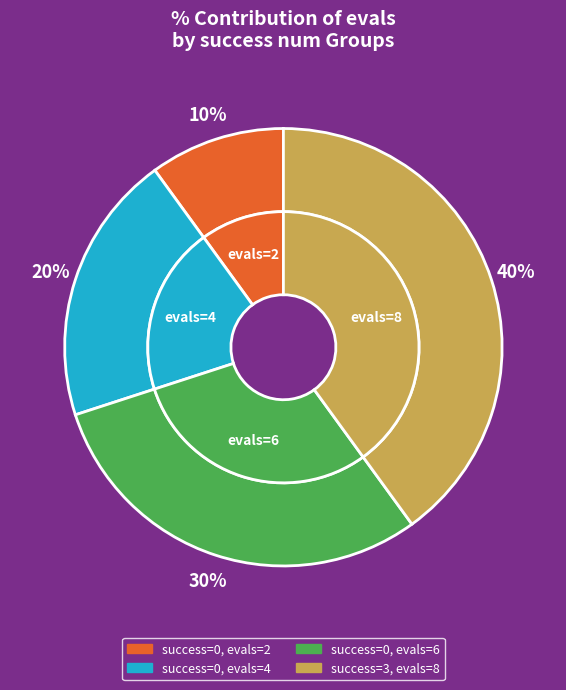

Between 0 and 3, which is larger?

3